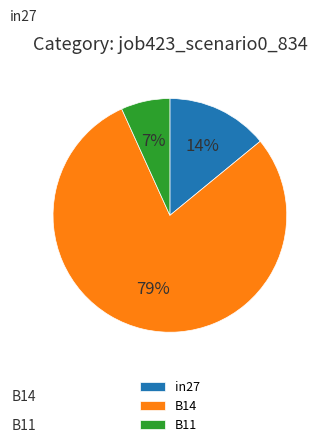

Rank the categories by value from highest to lowest.

B14, in27, B11